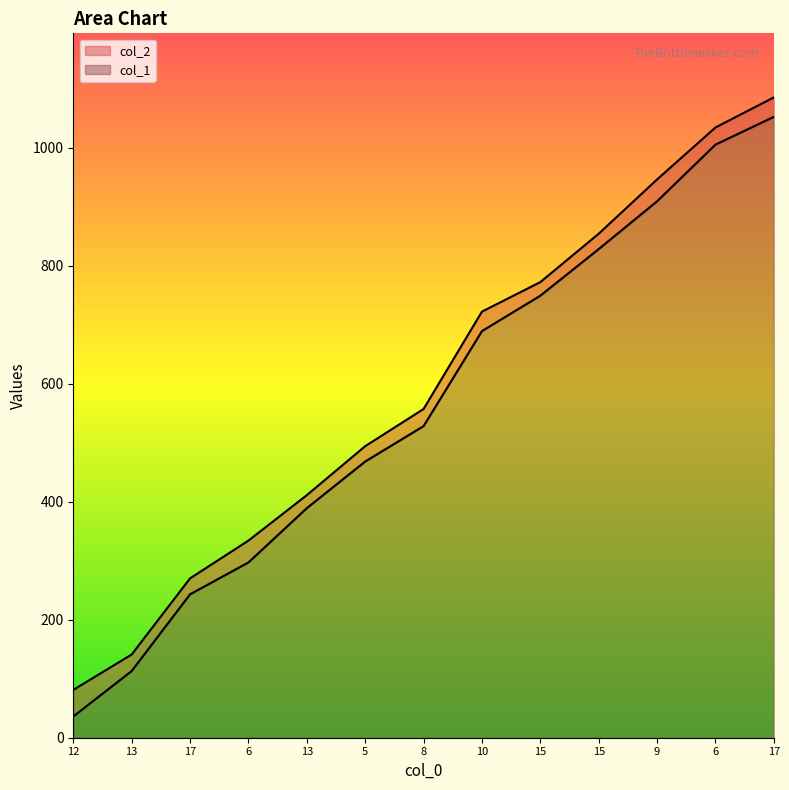

How many data points in col_2 are less than 557?

6